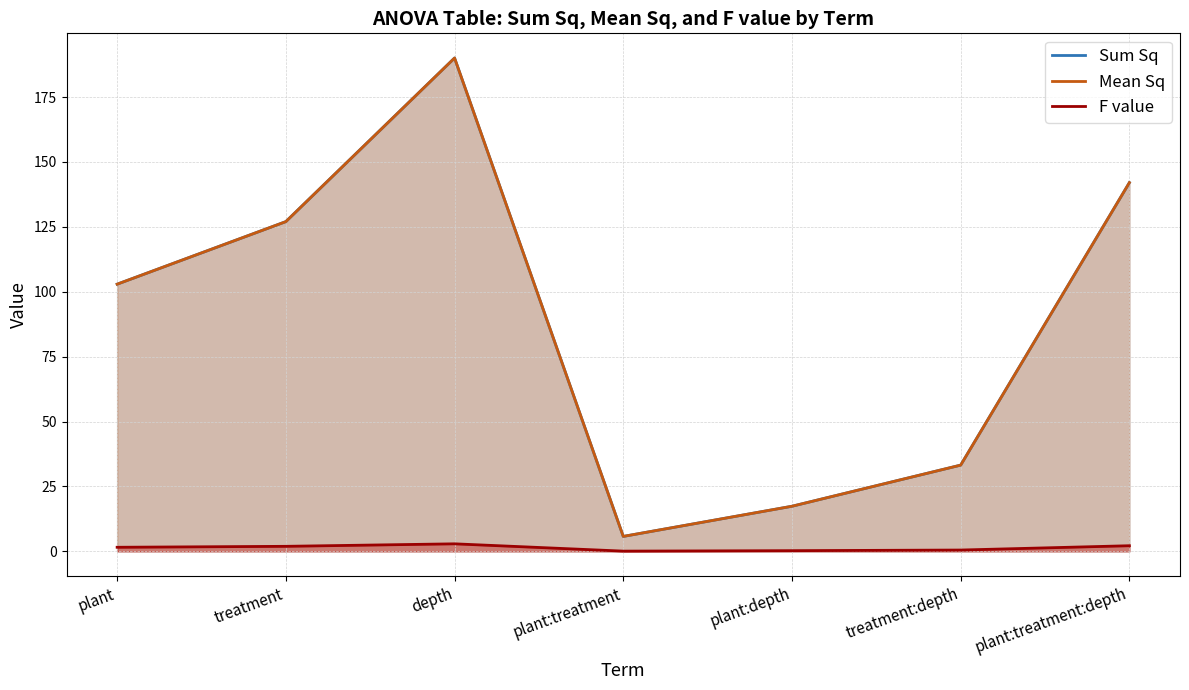

What is the sum of the Mean Sq values at depth and plant:treatment:depth?

332.0